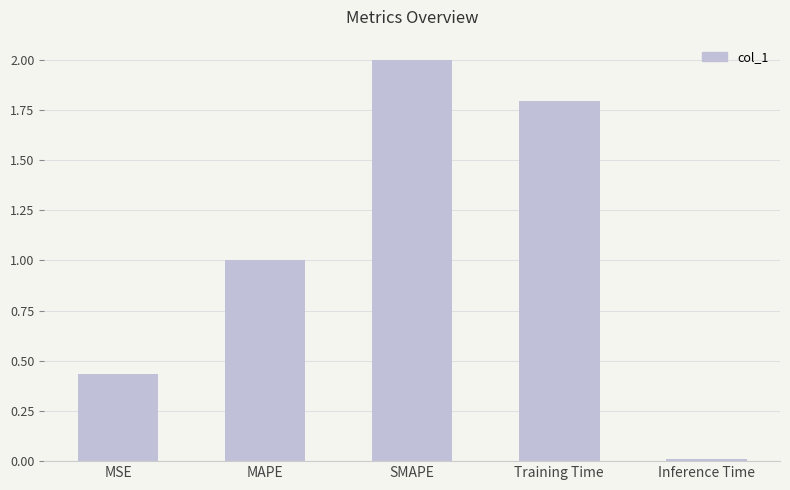

Rank the categories by value from lowest to highest.

Inference Time, MSE, MAPE, Training Time, SMAPE